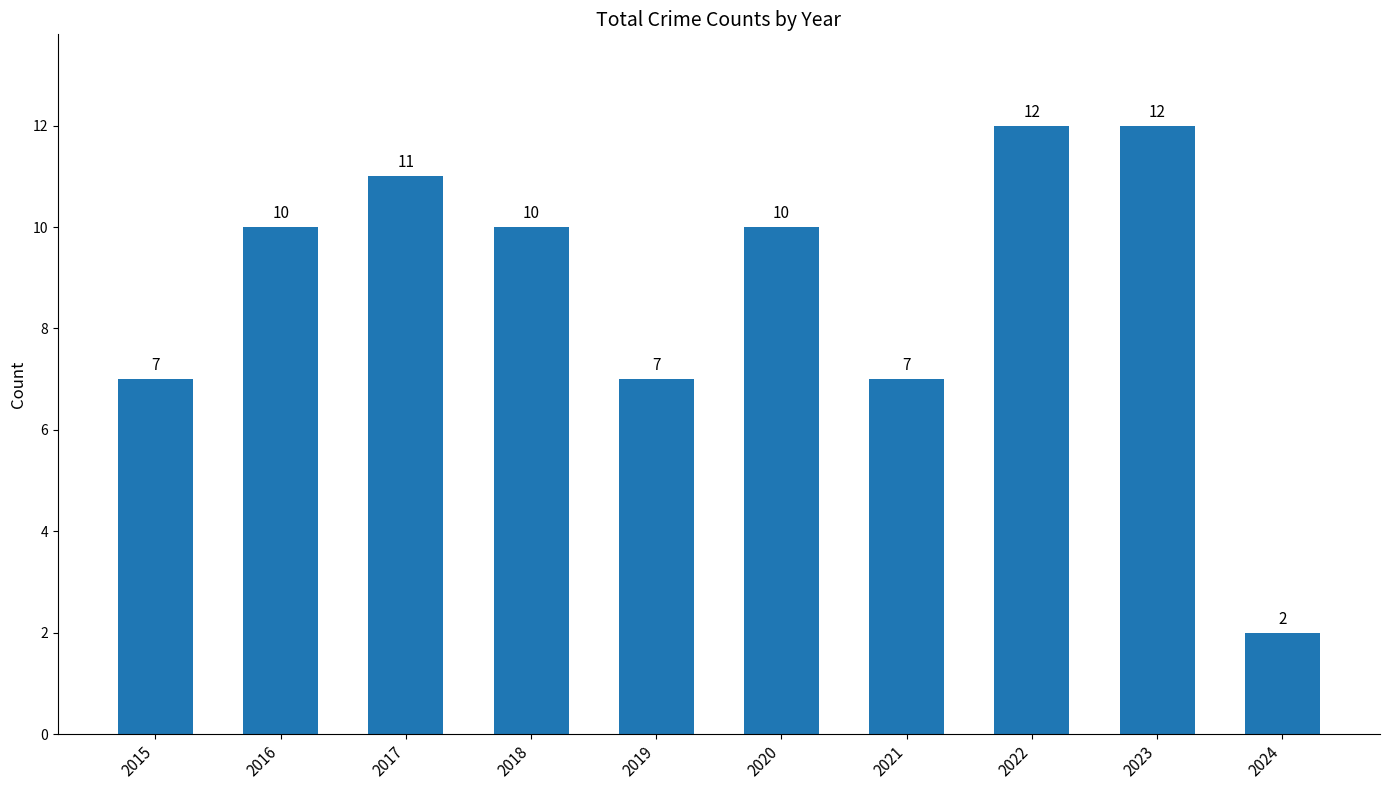

What is the ratio of the value at 2018 to the value at 2016?

1.0